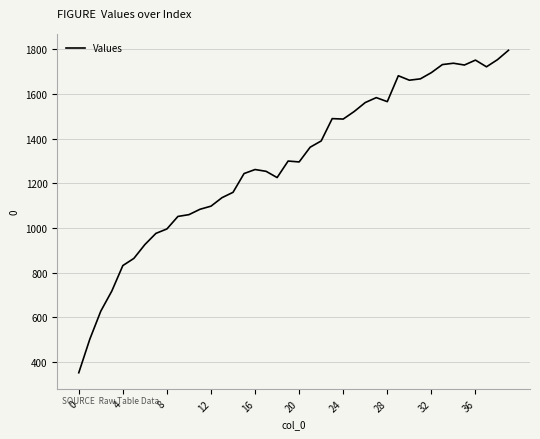

What is the difference between the second highest and minimum values?

1402